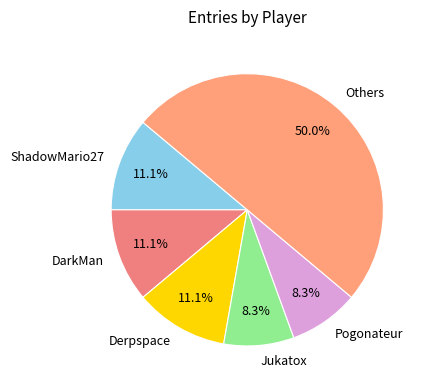

What is the majority slice?

Others